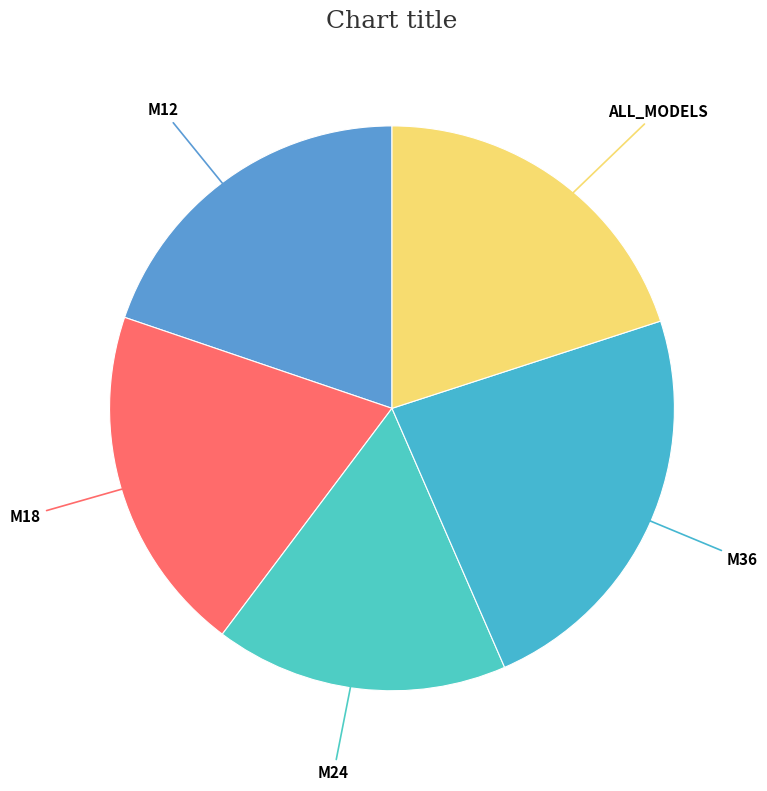

Does any single category account for the majority?

No